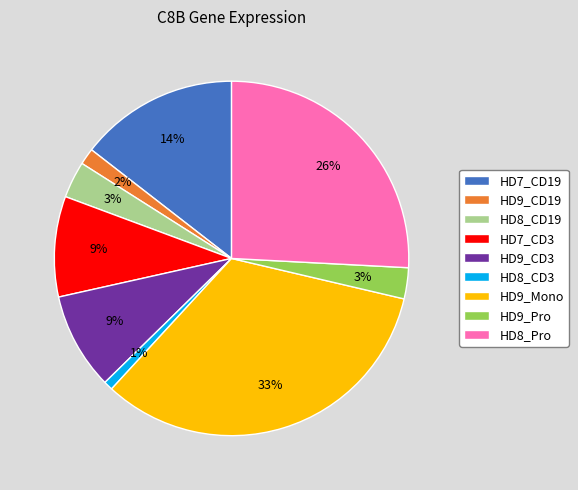

Is there a majority slice in this chart?

No